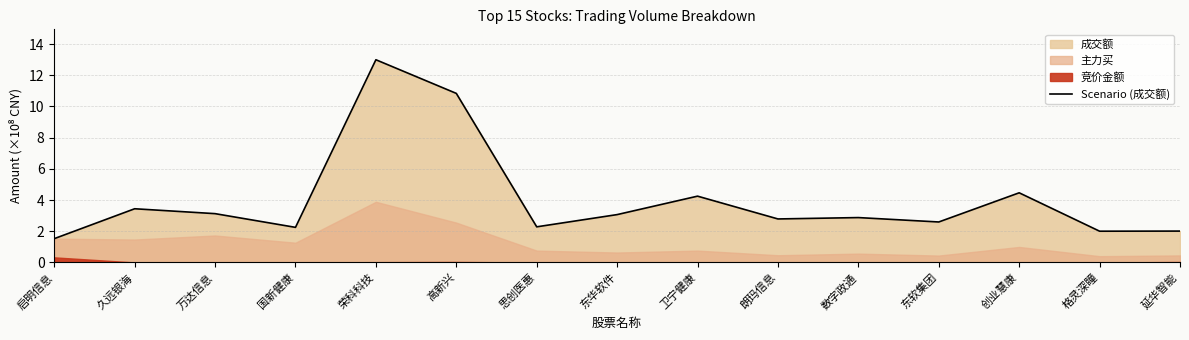

What position from the left is 卫宁健康?

9